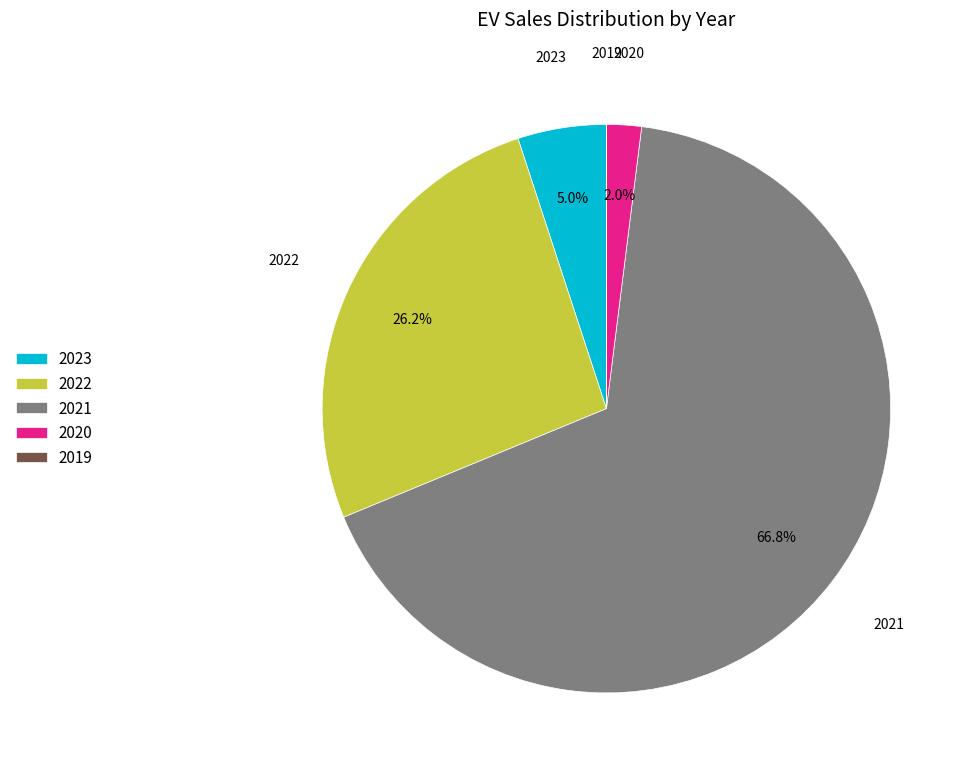

Which category accounts for the majority?

2021